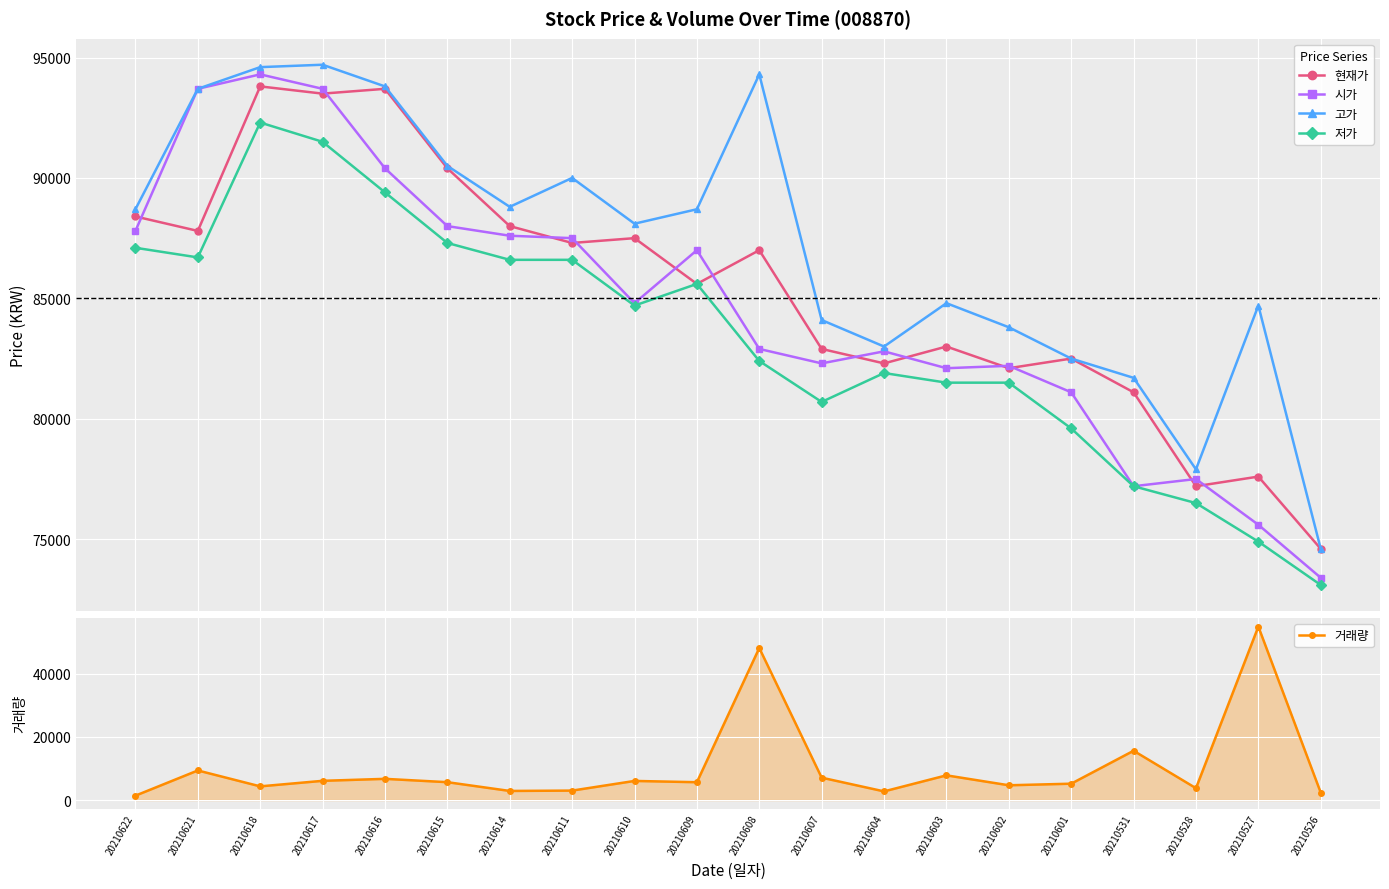

Reading left to right, extract all data points from this chart.

현재가: 88400	87800	93800	93500	93700	90400	88000	87300	87500	85600	87000	82900	82300	83000	82100	82500	81100	77200	77600	74600
시가: 87800	93700	94300	93700	90400	88000	87600	87500	84800	87000	82900	82300	82800	82100	82200	81100	77200	77500	75600	73400
고가: 88700	93700	94600	94700	93800	90500	88800	90000	88100	88700	94300	84100	83000	84800	83800	82500	81700	77900	84700	74600
저가: 87100	86700	92300	91500	89400	87300	86600	86600	84700	85600	82400	80700	81900	81500	81500	79600	77200	76500	74900	73100
거래량: 1384	9350	4321	6071	6700	5644	2872	2981	6038	5634	48080	7072	2733	7807	4664	5166	15581	3740	54846	2337